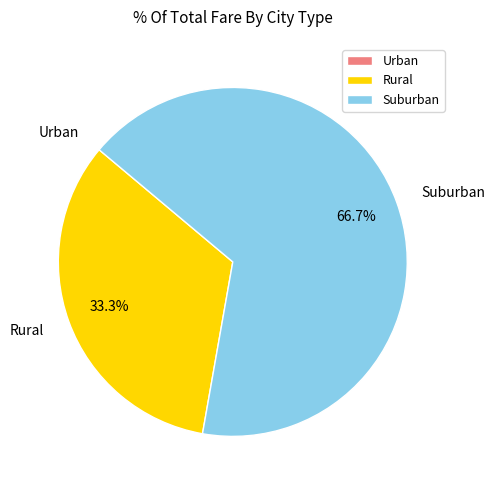

What is the largest slice in the pie chart?

Suburban